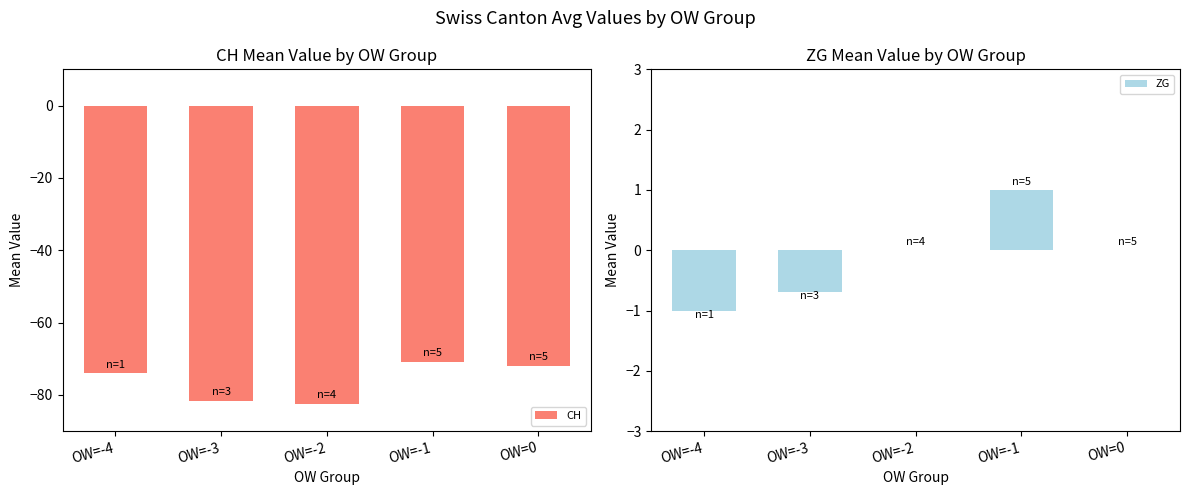

At how many categories does at least one series exceed -65?

5